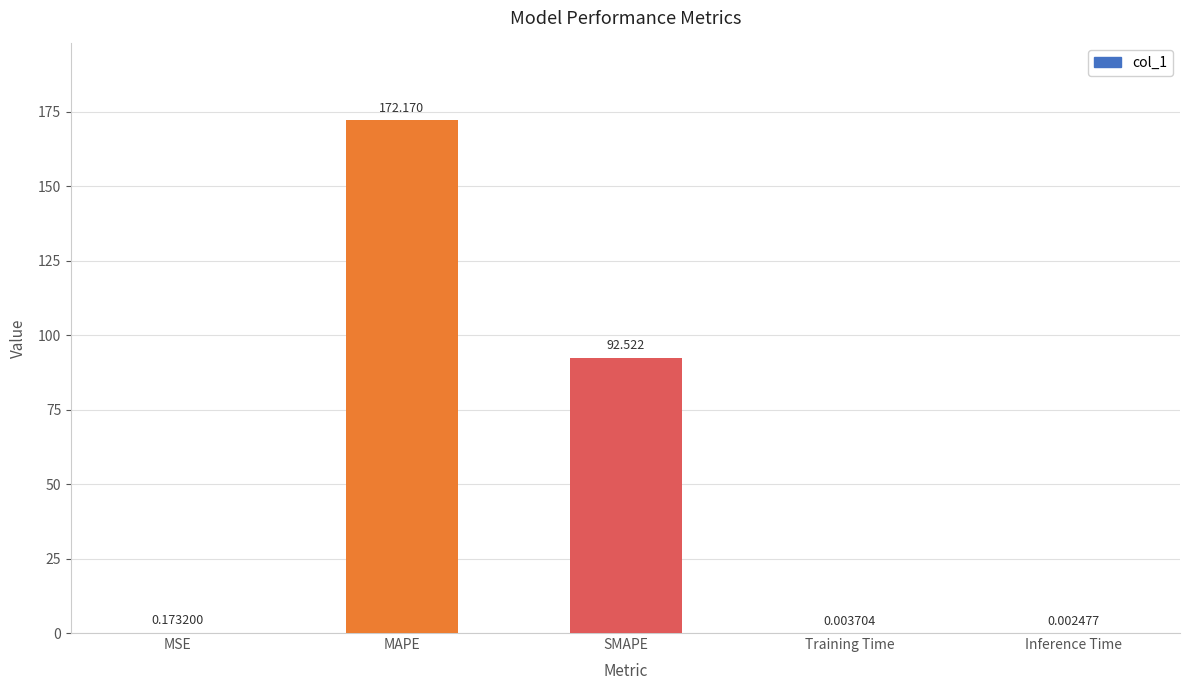

Are the bars horizontal?

No